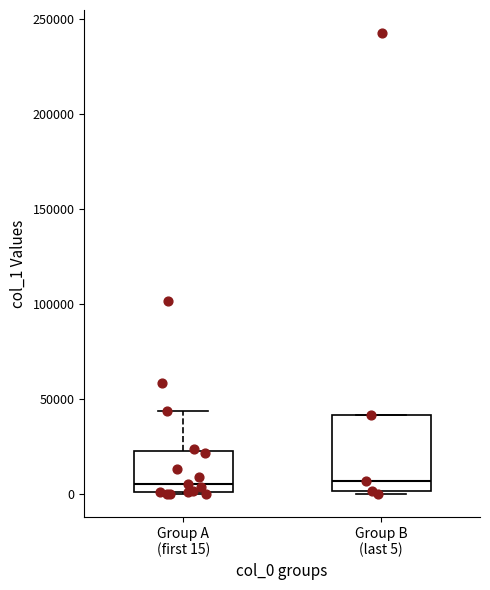

Reading left to right, transcribe this box plot: for each box, give where its median line is, the range the box spans, and where its two whiskers end, as read against the y-axis. The values are not printed on the chart, so give them approximately, as read against the axis.

Group A (first 15): median 5000, box 0 to 25000, whiskers 0 to 45000
Group B (last 5): median 5000, box 0 to 40000, whiskers 0 to 40000